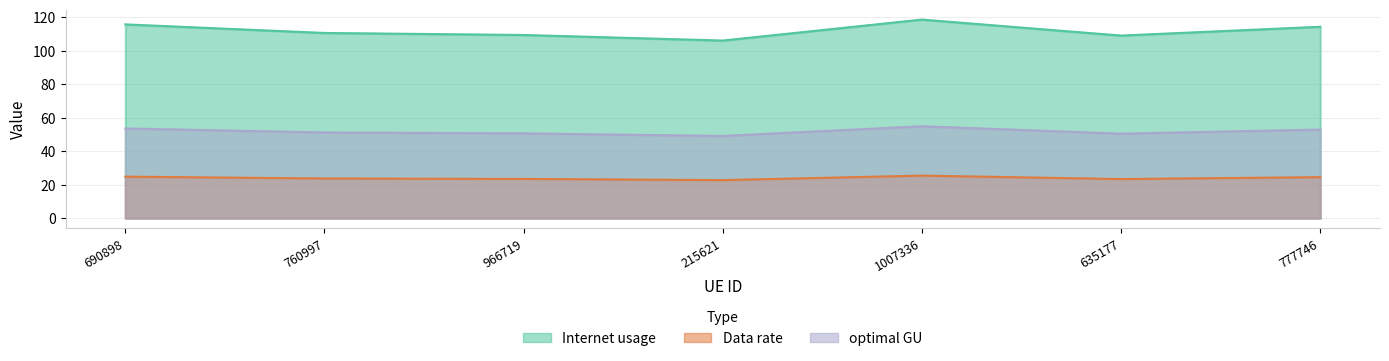

Which has a higher value, 690898 or 635177?

690898